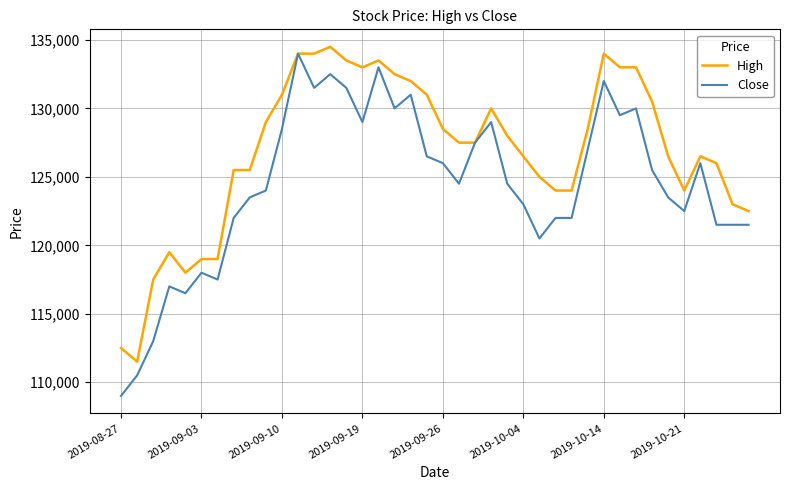

Which series has the largest total across all categories?

High